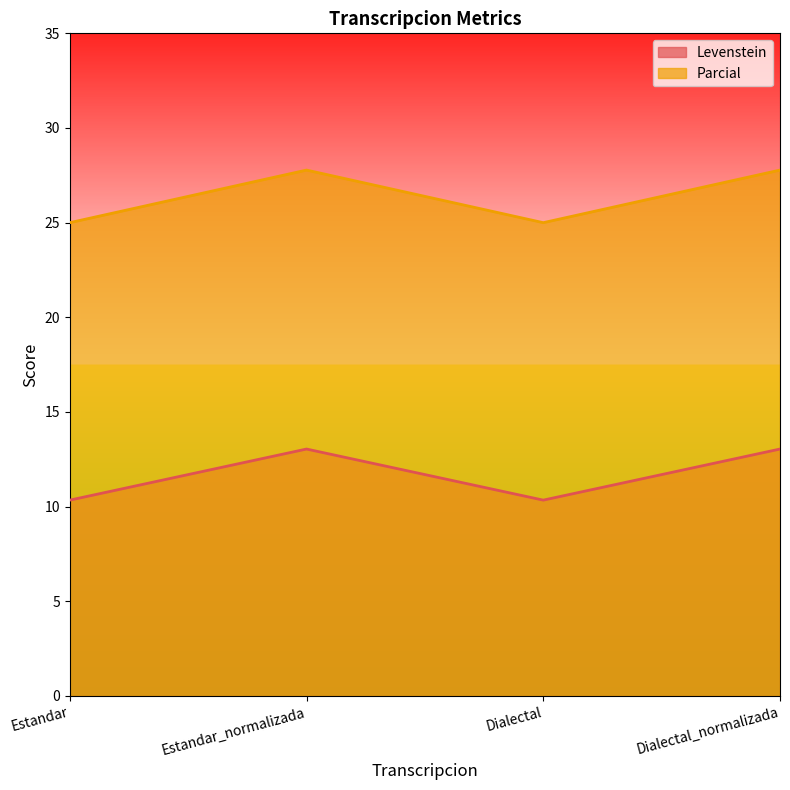

How many data points does each series have?

4